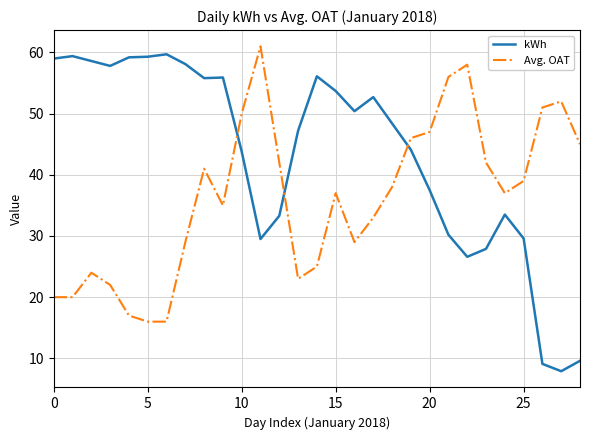

What are all the series names shown in the legend?

kWh, Avg. OAT